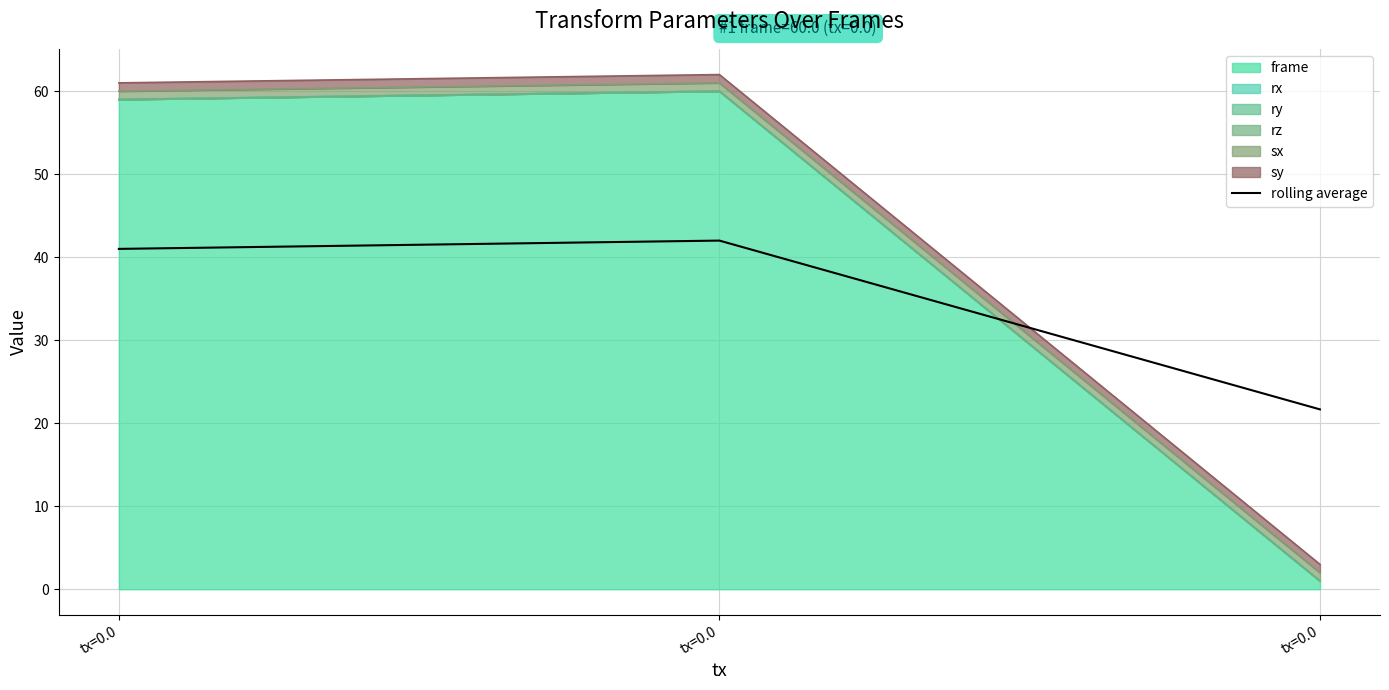

Reading left to right, extract all data points from this chart.

41.0	42.0	21.7